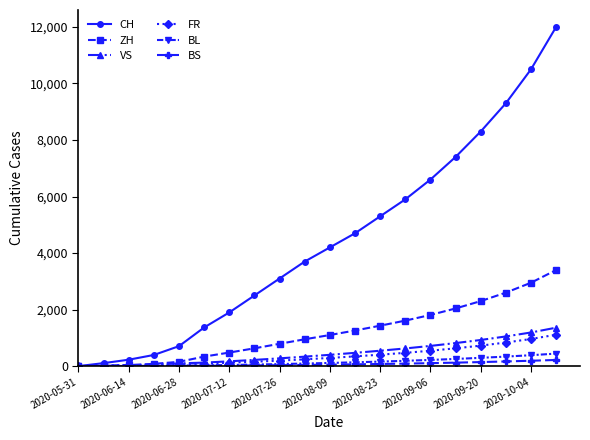

Which series has the largest total across all categories?

CH